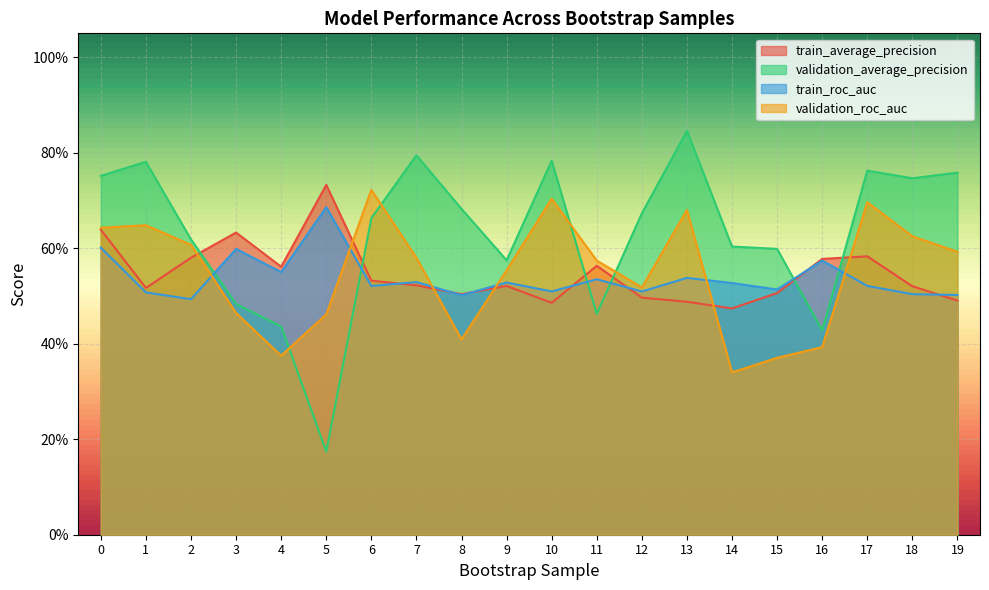

Where is the first local maximum for validation_average_precision?

1